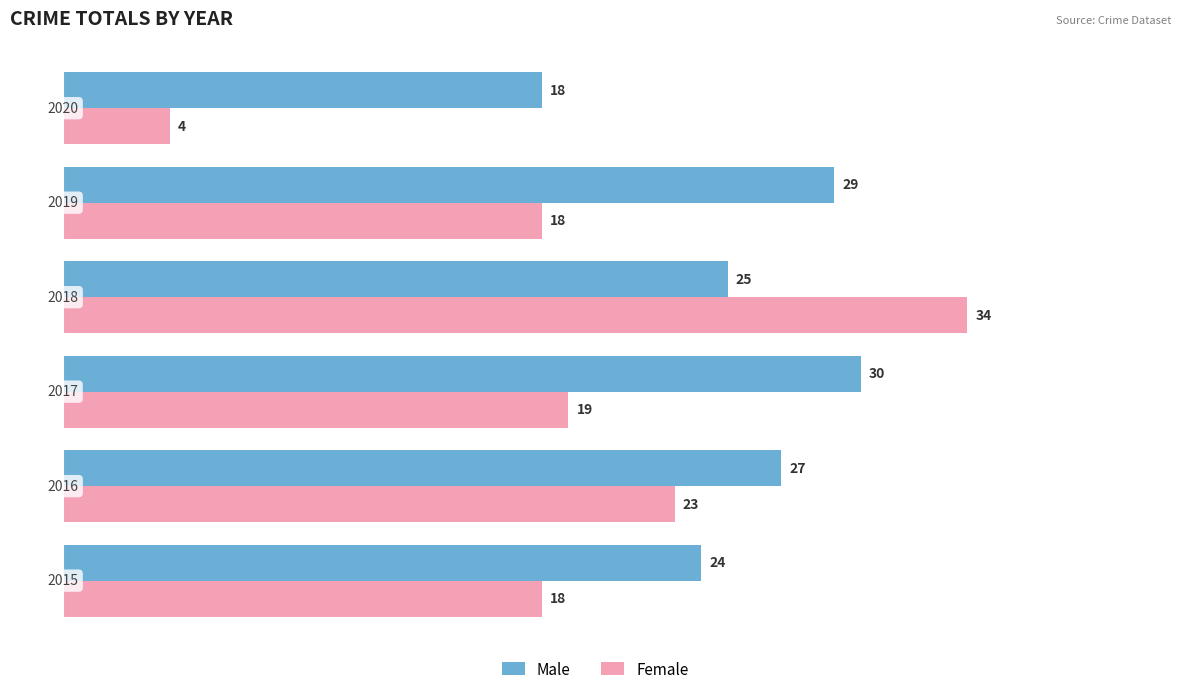

Rank the series by their average value, from highest to lowest.

Male, Female